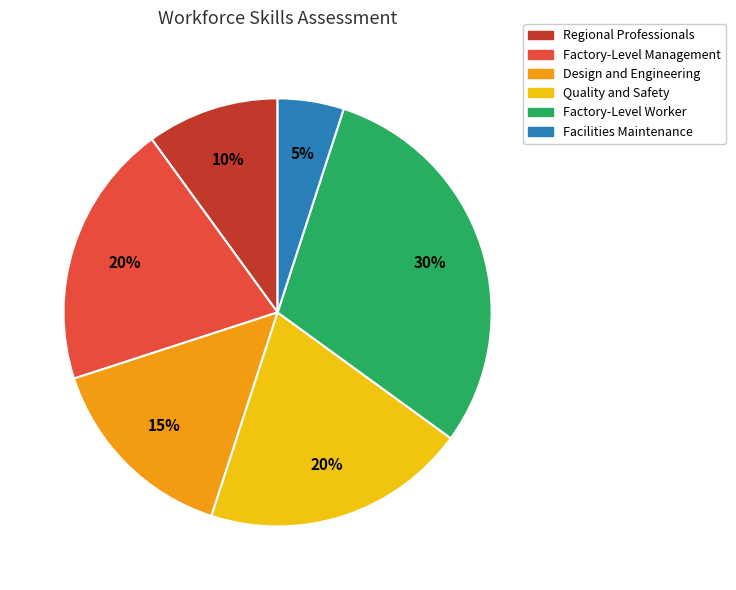

To the nearest percent, what percentage of the pie is Regional Professionals?

10%